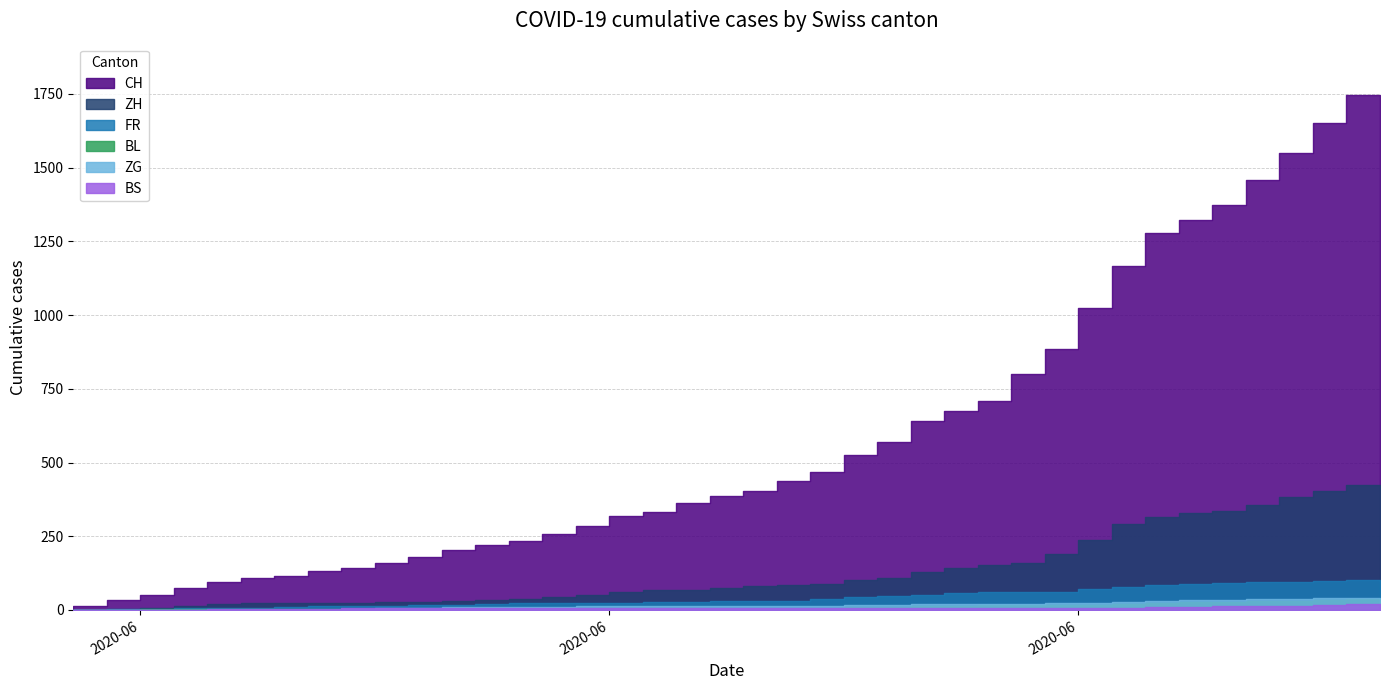

What is the label of the 7th point from the left?

2020-06-06